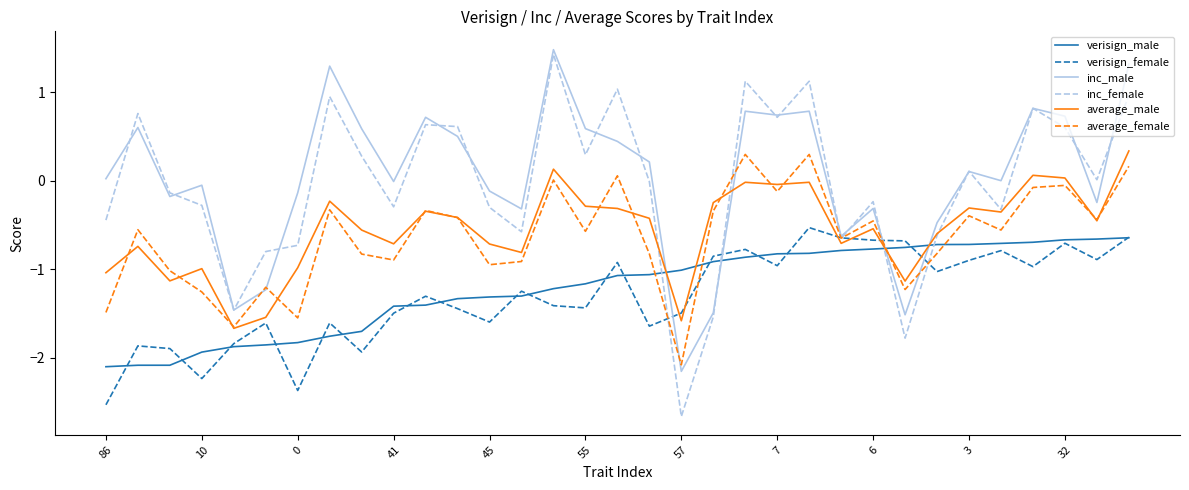

Which series has the largest range (max minus min)?

inc_female